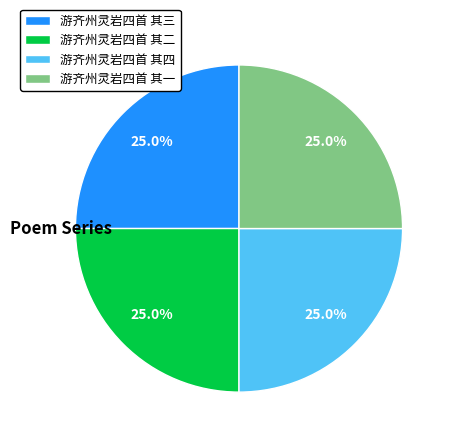

Is it true that 游齐州灵岩四首 其三 is 25% of the pie?

True